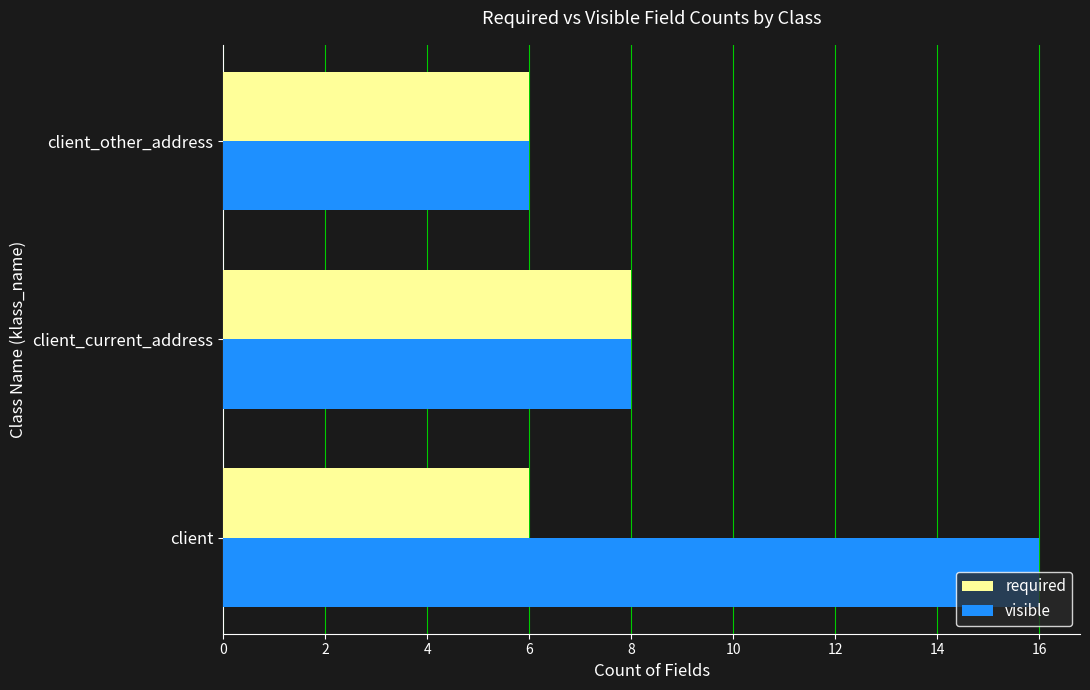

Between client and client_other_address, which series saw the biggest shift?

visible